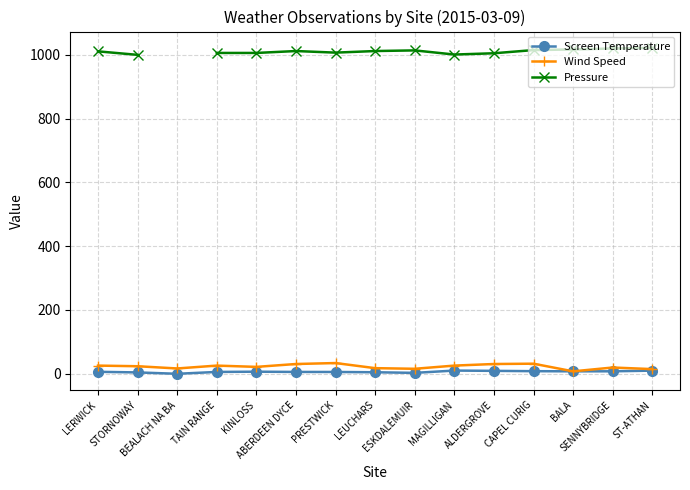

At how many categories does at least one series exceed 1006?

9